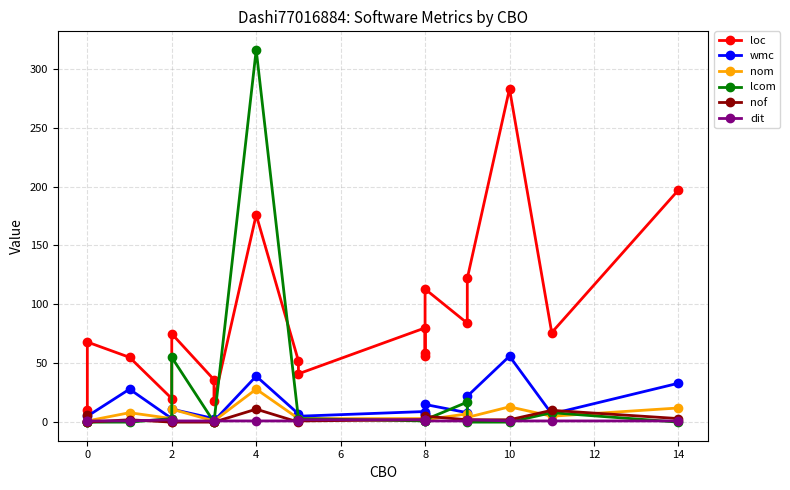

What is the value of the loc point at the 5th from the left?

75